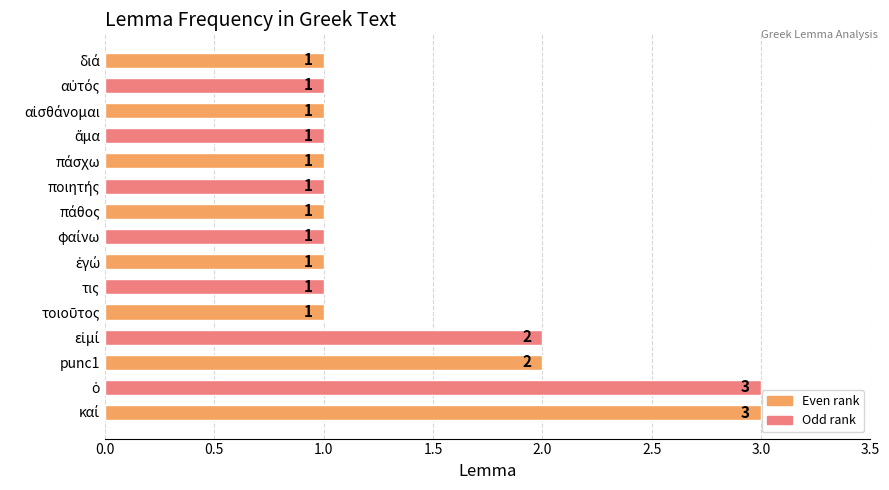

What is the sum of all values?

21